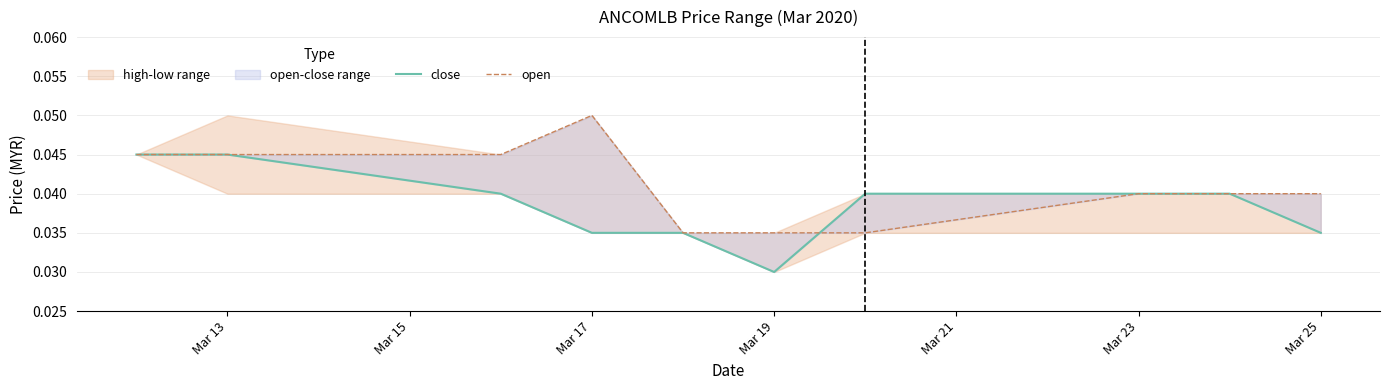

The open series shows 0.1 at Mar 13. True or false?

False